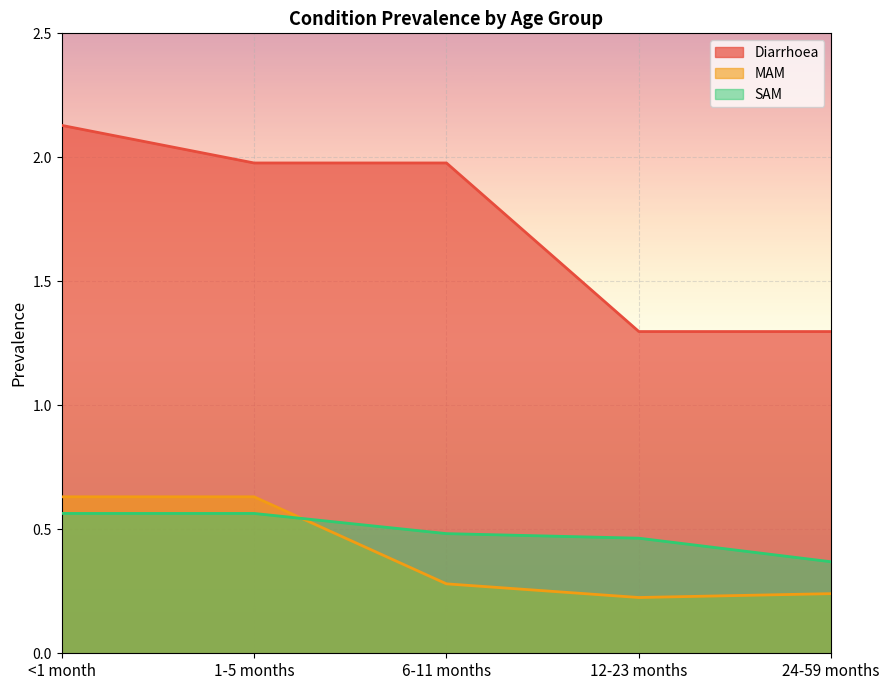

True or false: Diarrhoea has more than 2 interior local peaks.

False